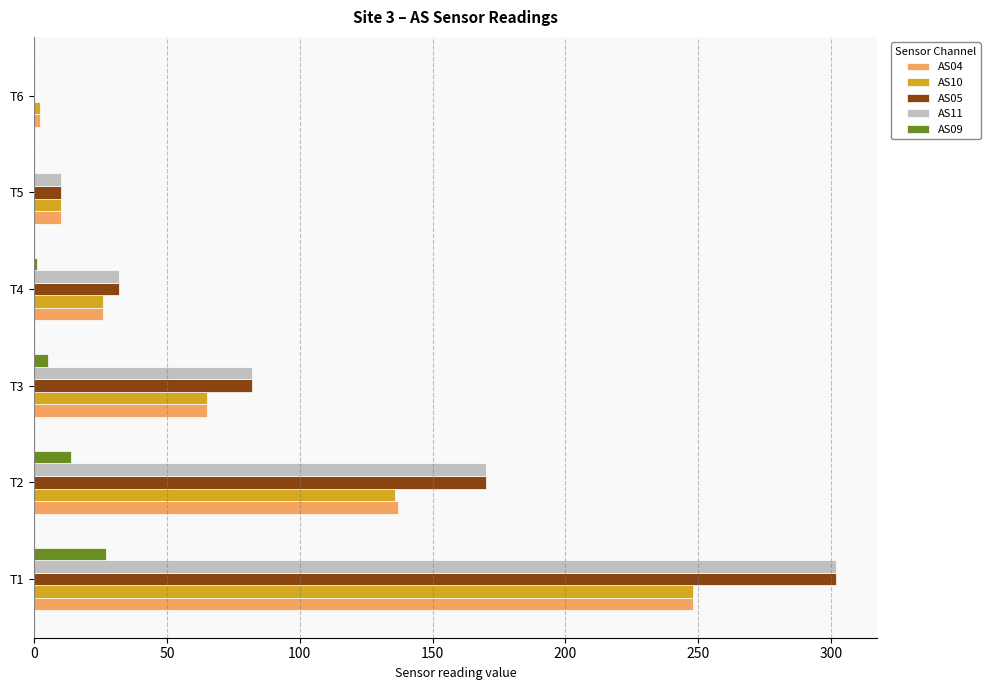

The value of AS05 at T2 is 77. True or false?

False